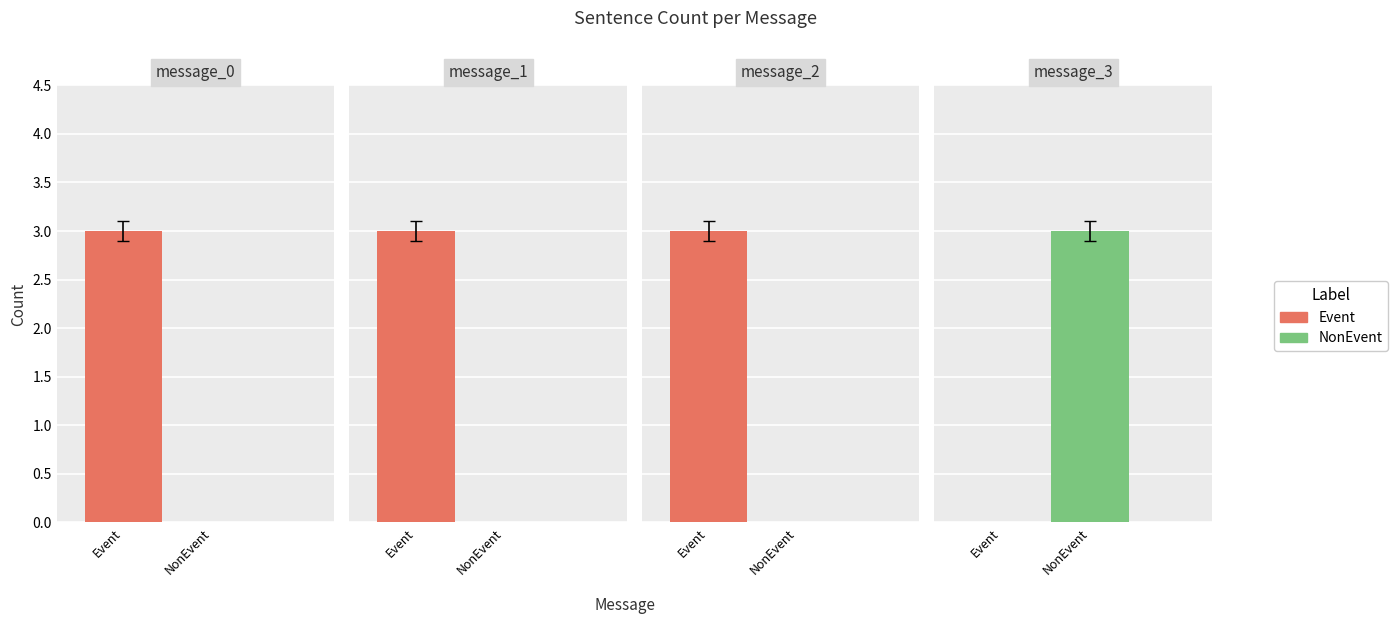

Which category has the highest value in the NonEvent series?

message_3